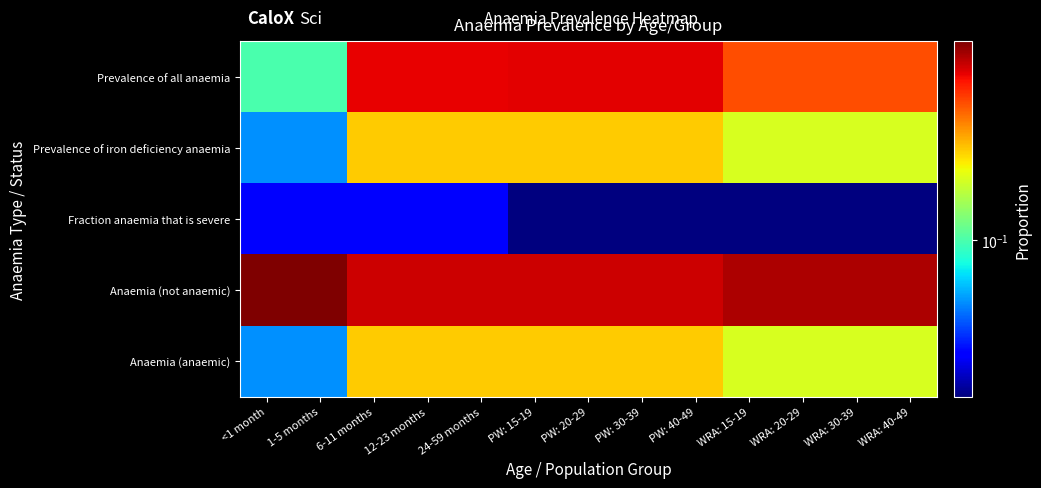

Reading right to left, transcribe all the data shown in this chart.

Prevalence of all anaemia: WRA: 40-49=0.5	WRA: 30-39=0.5	WRA: 20-29=0.5	WRA: 15-19=0.5	PW: 40-49=0.7	PW: 30-39=0.7	PW: 20-29=0.7	PW: 15-19=0.7	24-59 months=0.7	12-23 months=0.7	6-11 months=0.7	1-5 months=0.1	<1 month=0.1
Prevalence of iron deficiency anaemia: WRA: 40-49=0.2	WRA: 30-39=0.2	WRA: 20-29=0.2	WRA: 15-19=0.2	PW: 40-49=0.3	PW: 30-39=0.3	PW: 20-29=0.3	PW: 15-19=0.3	24-59 months=0.3	12-23 months=0.3	6-11 months=0.3	1-5 months=0.1	<1 month=0.1
Fraction anaemia that is severe: WRA: 40-49=0.0	WRA: 30-39=0.0	WRA: 20-29=0.0	WRA: 15-19=0.0	PW: 40-49=0.0	PW: 30-39=0.0	PW: 20-29=0.0	PW: 15-19=0.0	24-59 months=0.0	12-23 months=0.0	6-11 months=0.0	1-5 months=0.0	<1 month=0.0
Anaemia (not anaemic): WRA: 40-49=0.8	WRA: 30-39=0.8	WRA: 20-29=0.8	WRA: 15-19=0.8	PW: 40-49=0.7	PW: 30-39=0.7	PW: 20-29=0.7	PW: 15-19=0.7	24-59 months=0.7	12-23 months=0.7	6-11 months=0.7	1-5 months=0.9	<1 month=0.9
Anaemia (anaemic): WRA: 40-49=0.2	WRA: 30-39=0.2	WRA: 20-29=0.2	WRA: 15-19=0.2	PW: 40-49=0.3	PW: 30-39=0.3	PW: 20-29=0.3	PW: 15-19=0.3	24-59 months=0.3	12-23 months=0.3	6-11 months=0.3	1-5 months=0.1	<1 month=0.1